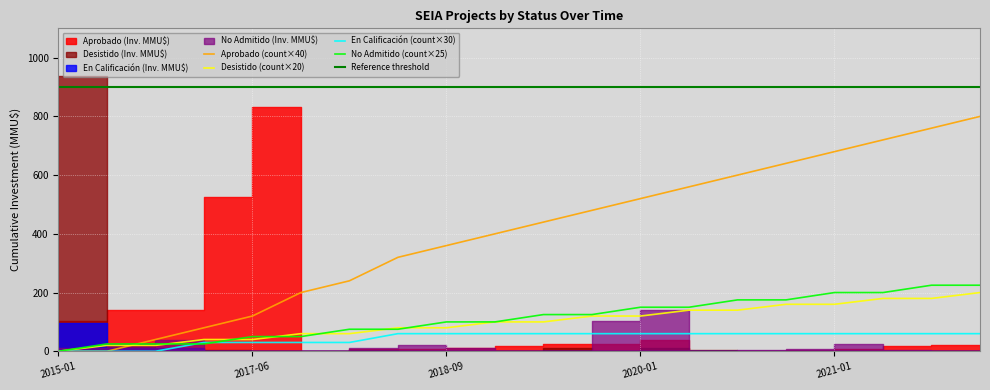

What is the difference between the maximum and minimum values in the No Admitido series?

225